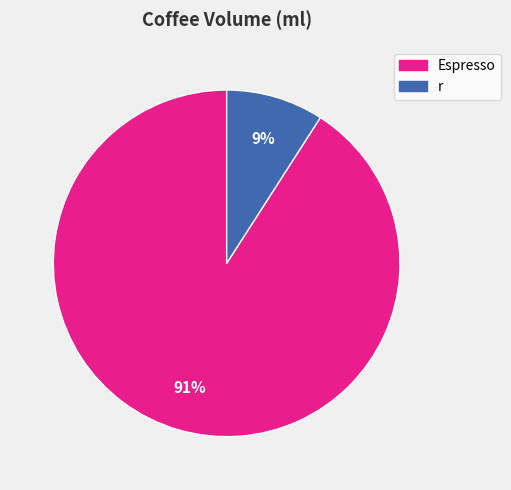

Combined, do Espresso and r account for over 50%?

Yes